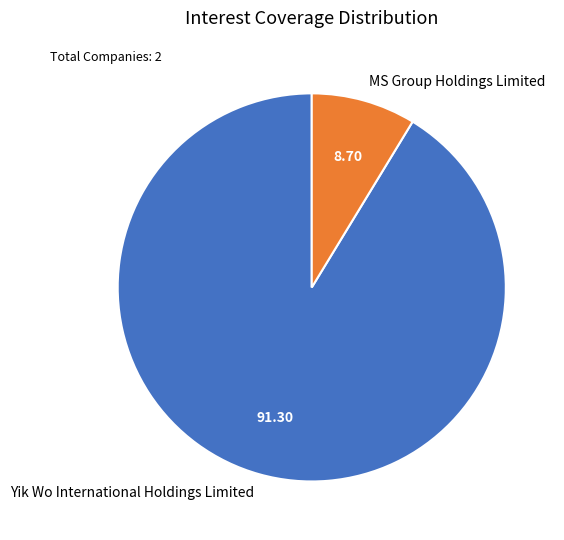

Count the number of slices in the pie.

2